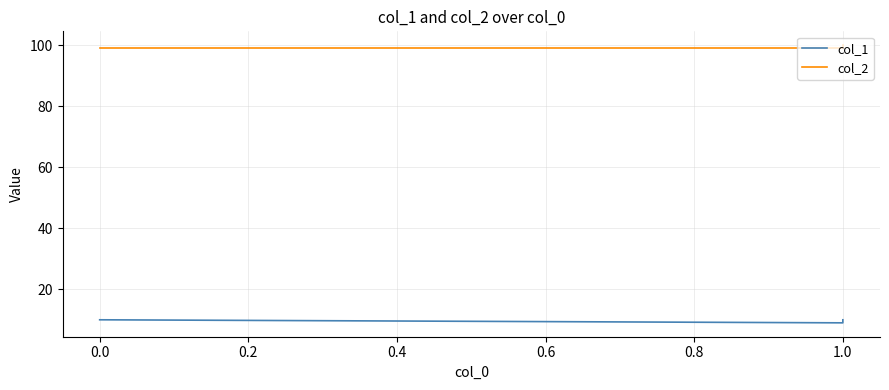

What are all the series names shown in the legend?

col_1, col_2